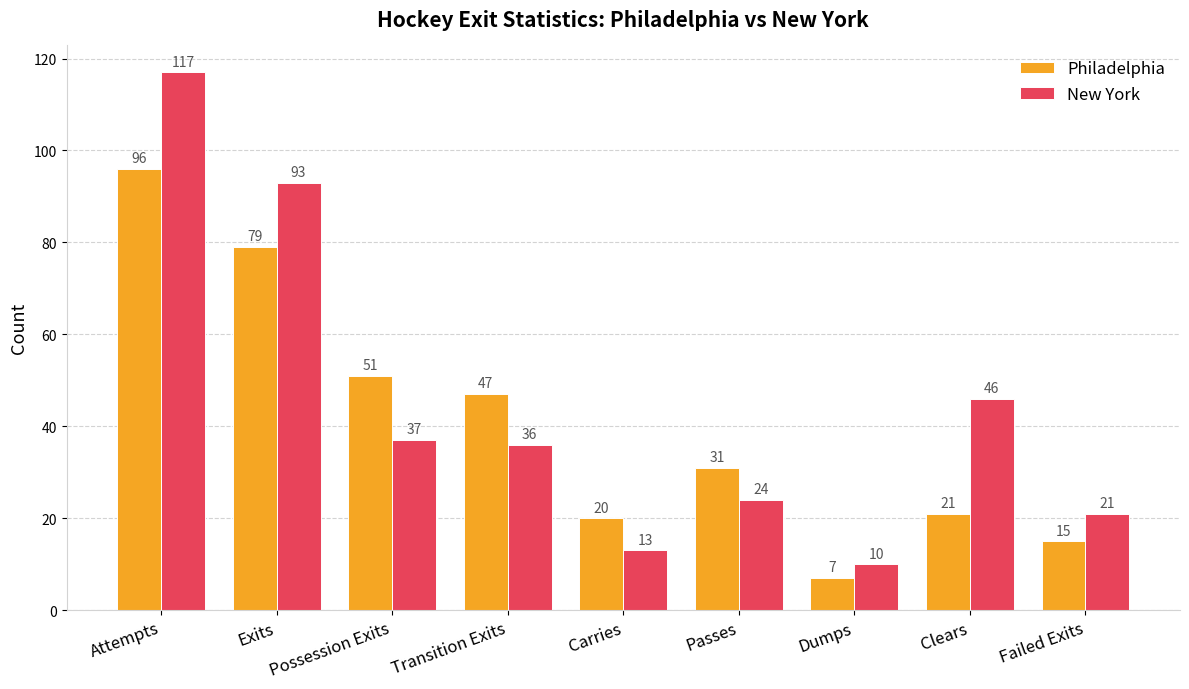

The New York series shows 24 at Passes. True or false?

True